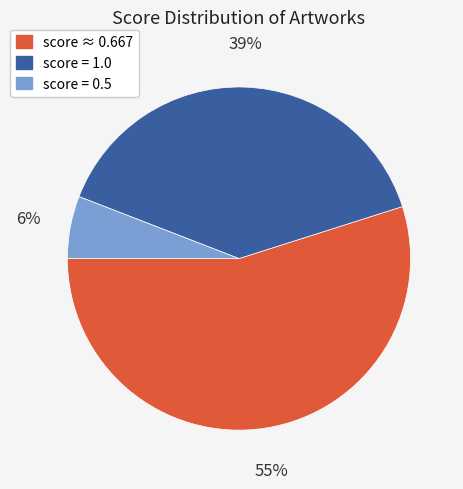

Is there a majority slice in this chart?

Yes